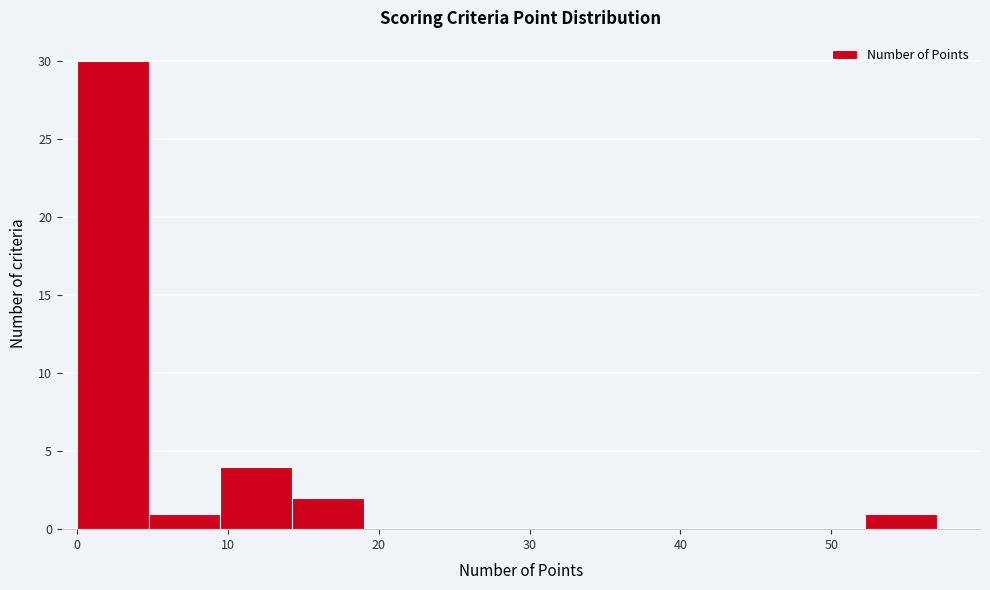

Reading left to right, transcribe this chart: for each bar, give the range it covers on the x-axis and its height. Neither the bar edges nor the heights are printed on the chart, so give them approximately, as read against the axes.

0 to 5: 30
5 to 10: 1
10 to 14: 4
14 to 19: 2
19 to 24: 0
24 to 29: 0
29 to 33: 0
33 to 38: 0
38 to 43: 0
43 to 48: 0
48 to 52: 0
52 to 57: 1